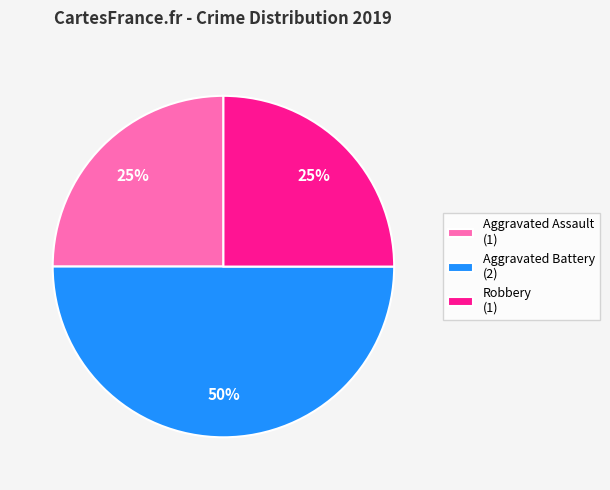

To the nearest percent, what portion does Robbery (1) represent?

25%